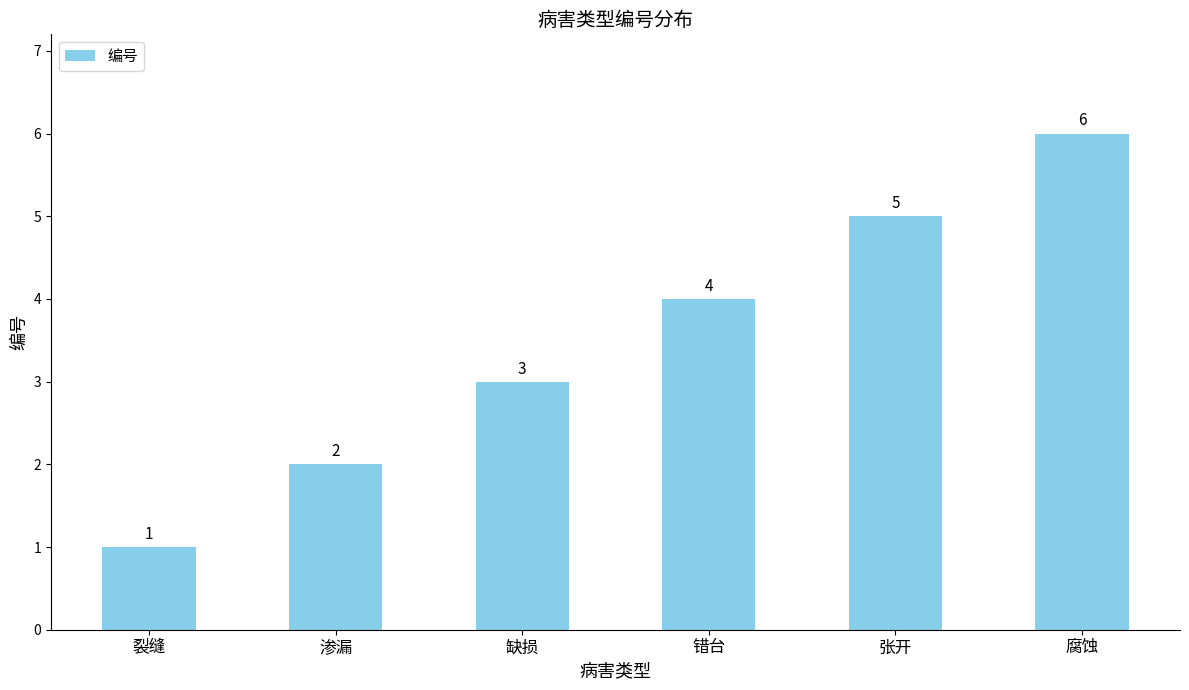

What is the minimum value shown in the chart?

1